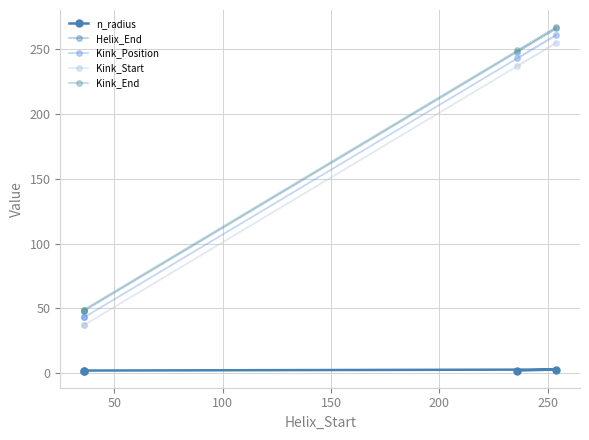

What is the difference between the highest and lowest values at 50?

46.9